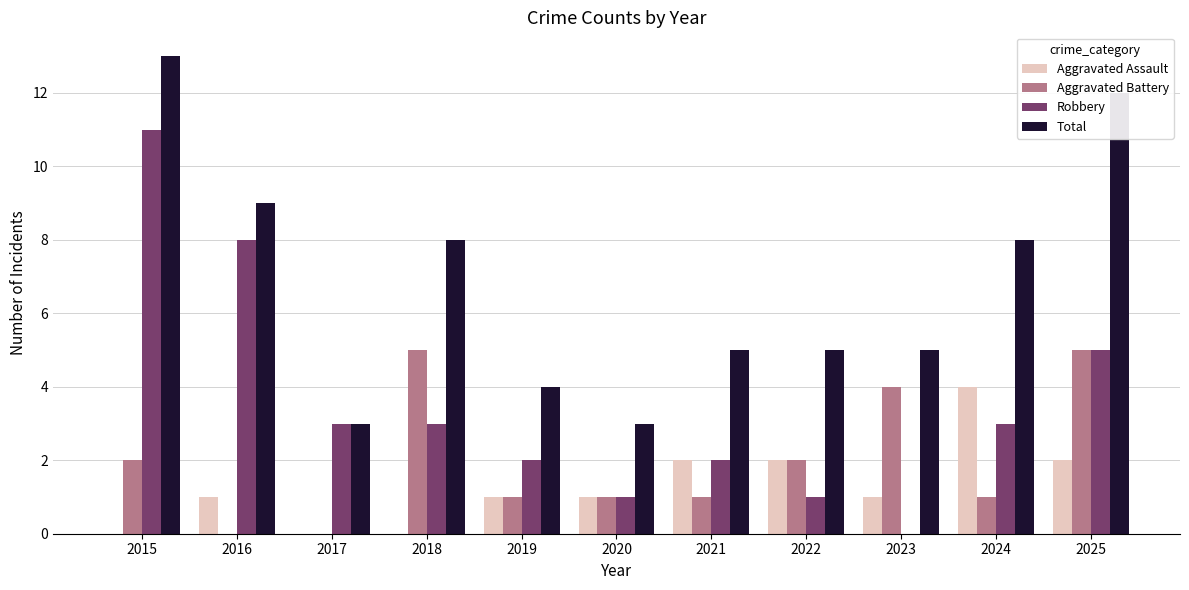

How many groups of bars are there?

11